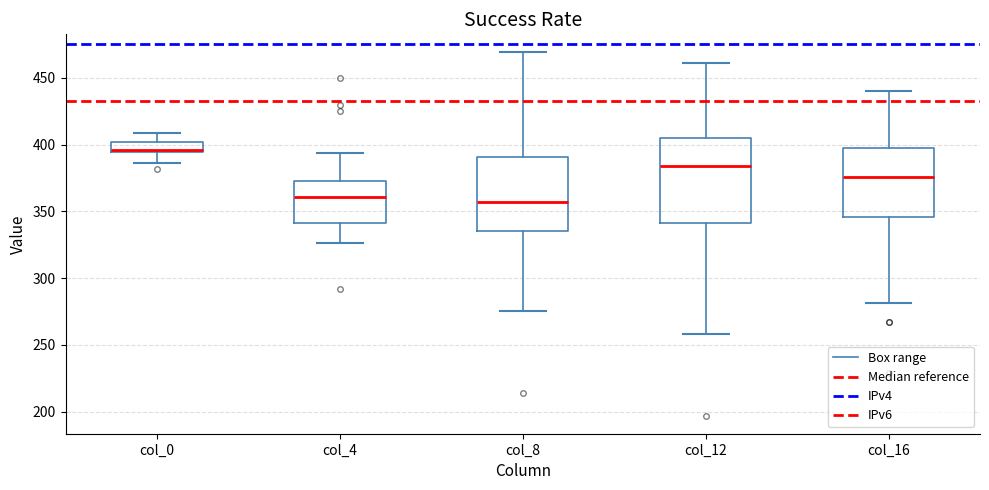

Reading left to right, transcribe this box plot: for each box, give where its median line is, the range the box spans, and where its two whiskers end, as read against the y-axis. The values are not printed on the chart, so give them approximately, as read against the axis.

col_0: median 395, box 395 to 400, whiskers 385 to 410
col_4: median 360, box 340 to 375, whiskers 325 to 395
col_8: median 355, box 335 to 390, whiskers 275 to 470
col_12: median 385, box 340 to 405, whiskers 260 to 460
col_16: median 375, box 345 to 395, whiskers 280 to 440